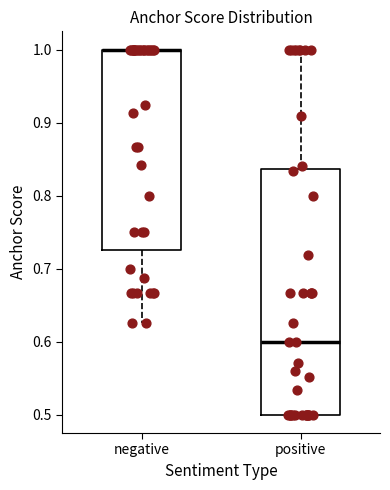

Reading left to right, transcribe this box plot: for each box, give where its median line is, the range the box spans, and where its two whiskers end, as read against the y-axis. The values are not printed on the chart, so give them approximately, as read against the axis.

negative: median 1.00 (drawn on the box's upper edge), box 0.73 to 1.00, whiskers 0.63 to 1.00
positive: median 0.60, box 0.50 to 0.84, whiskers 0.50 to 1.00